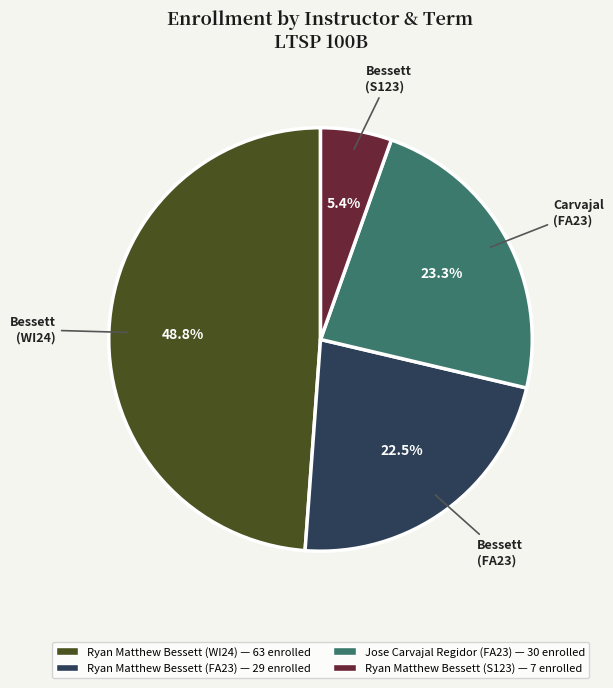

What is the ratio of the value at Jose Carvajal Regidor (FA23) to the value at Ryan Matthew Bessett (S123)?

4.3